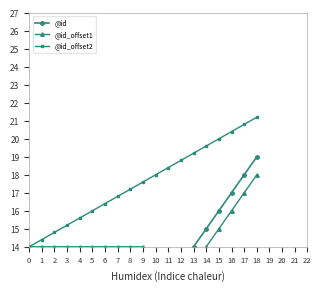

At which label does @id_offset2 first exceed 17?

8